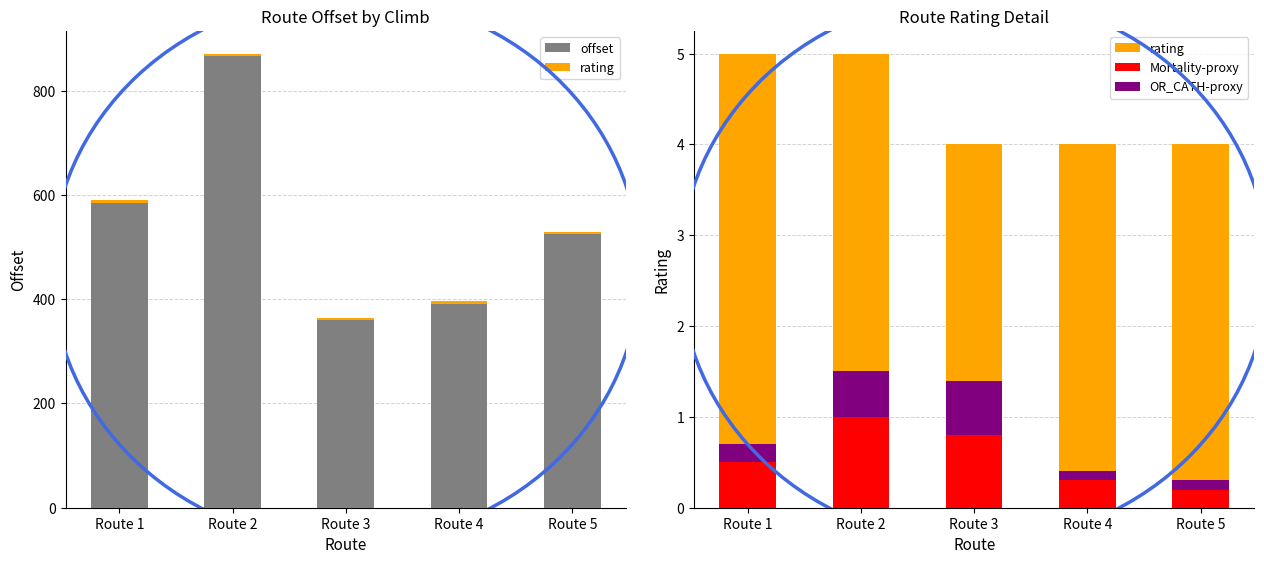

What is the difference between the maximum and minimum values in the rating series?

1.0